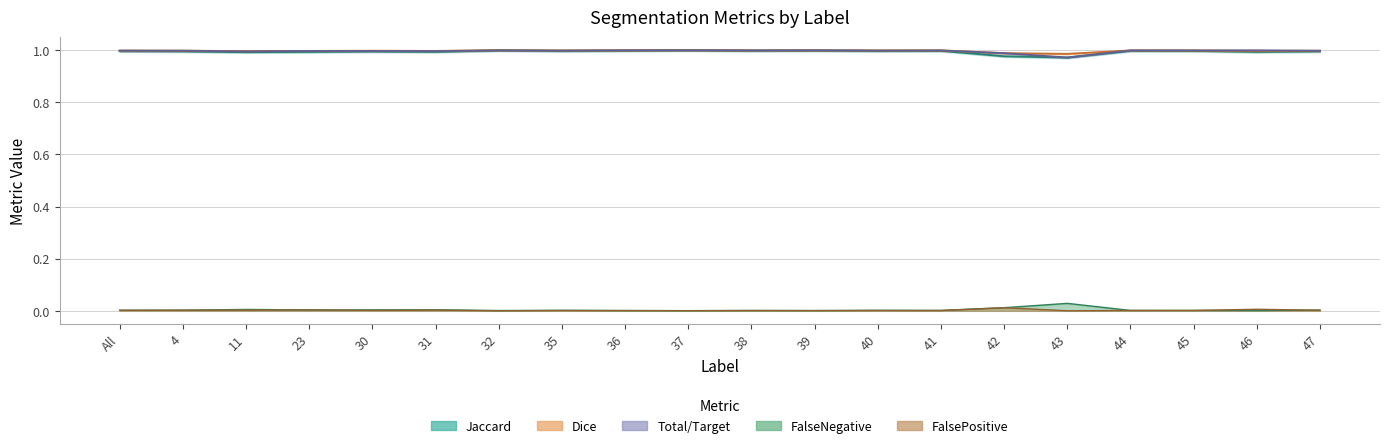

The Total/Target series shows 1.0 at 41. True or false?

True